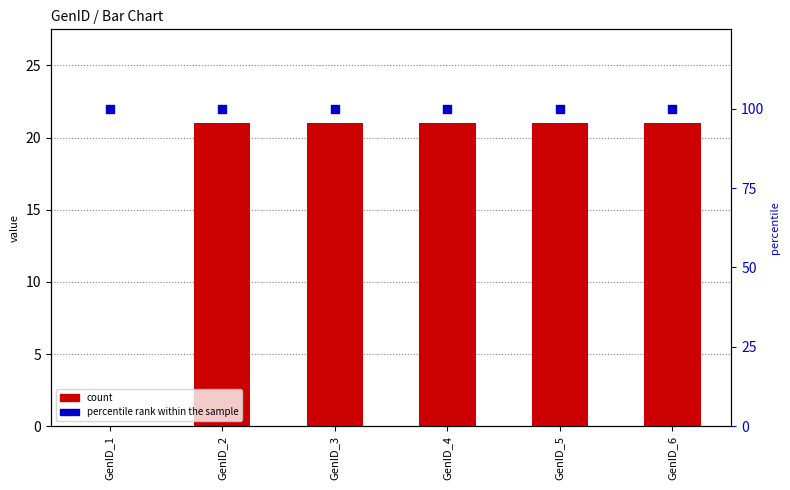

At which category is the sum across all series the highest?

GenID_2